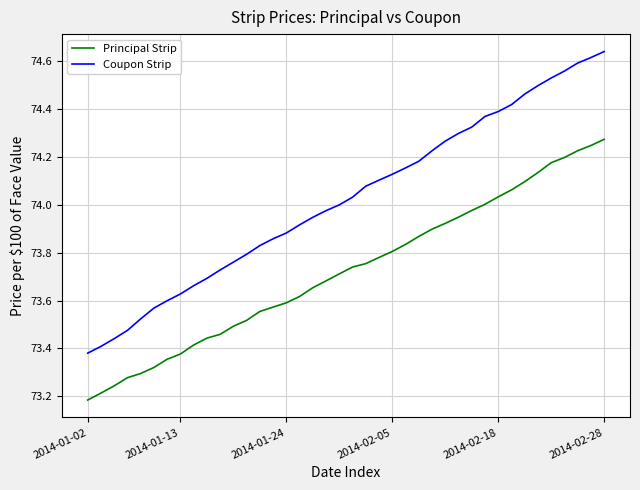

What are all the series names shown in the legend?

Principal Strip, Coupon Strip